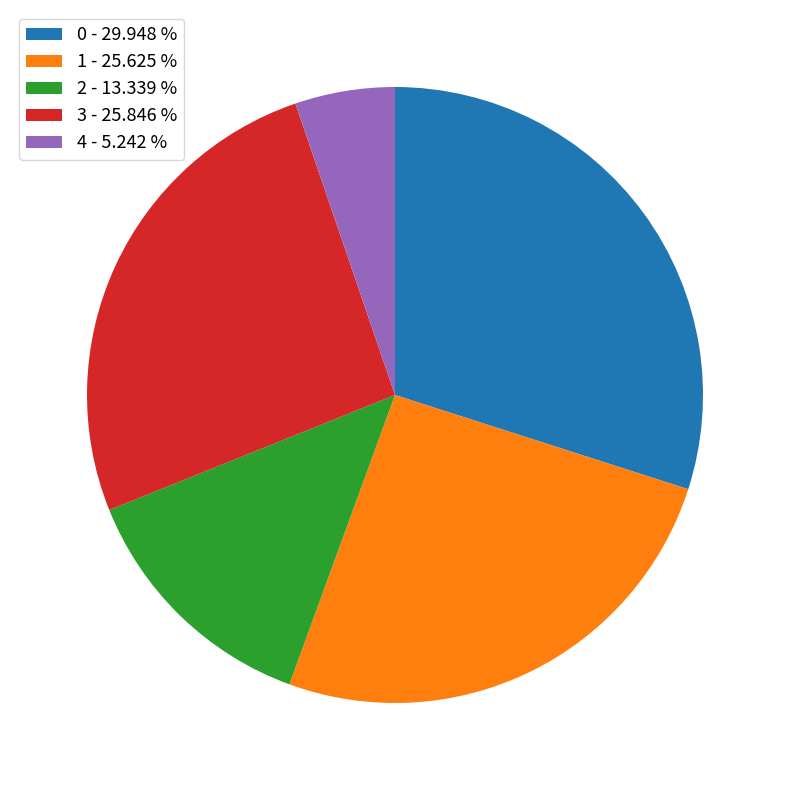

Does any single category account for the majority?

No